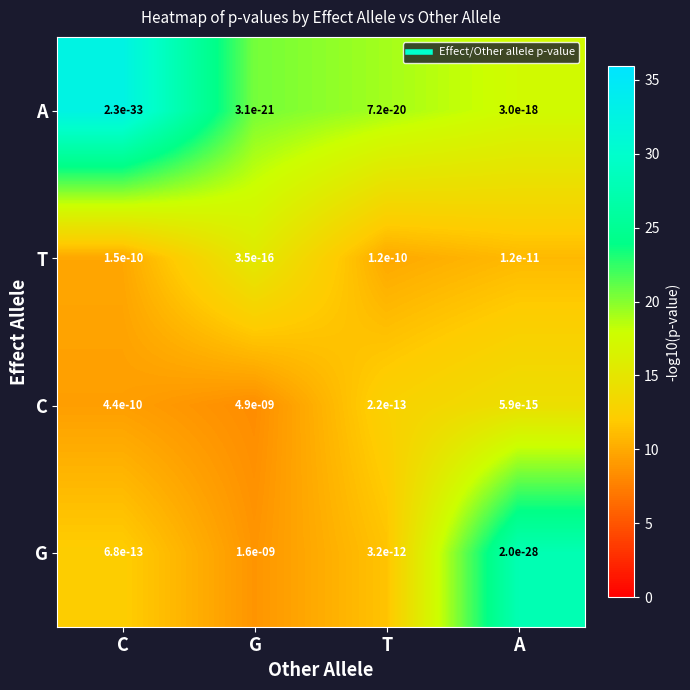

Is it true that A equals 0.0 at C?

True